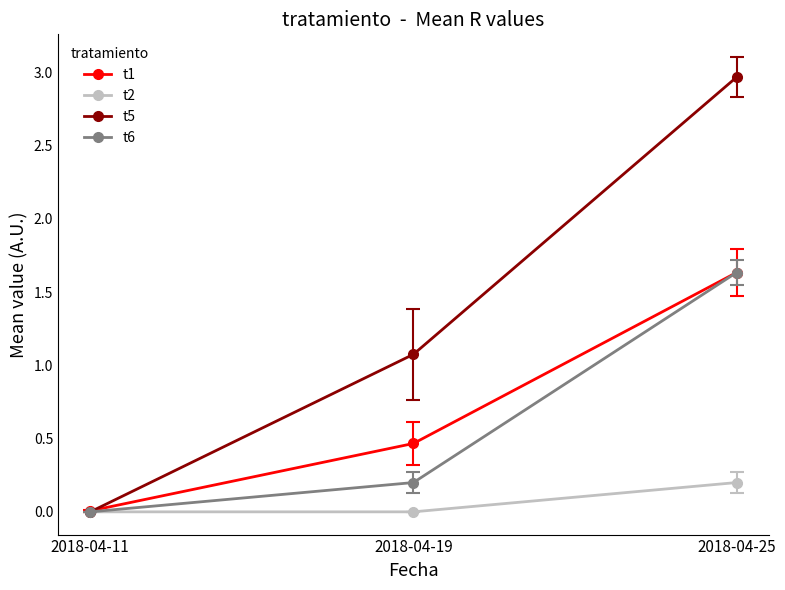

What is the difference between the highest and lowest values at 2018-04-25?

2.8